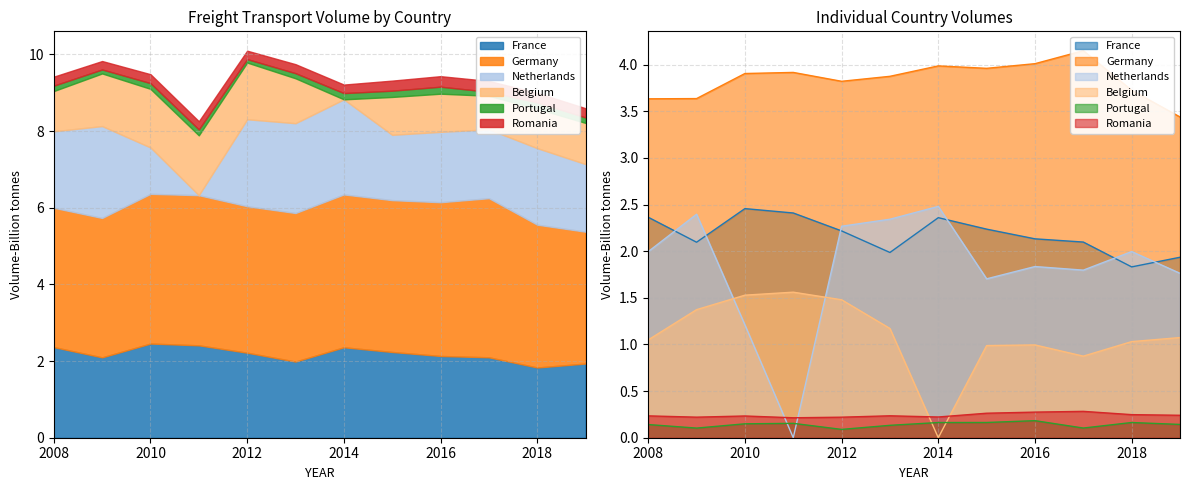

True or false: Portugal and Netherlands intersect in this chart.

True